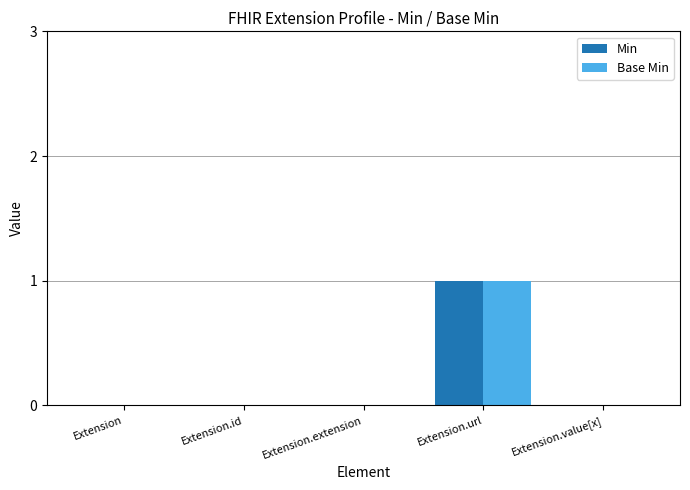

At which category is the sum across all series the highest?

Extension.url